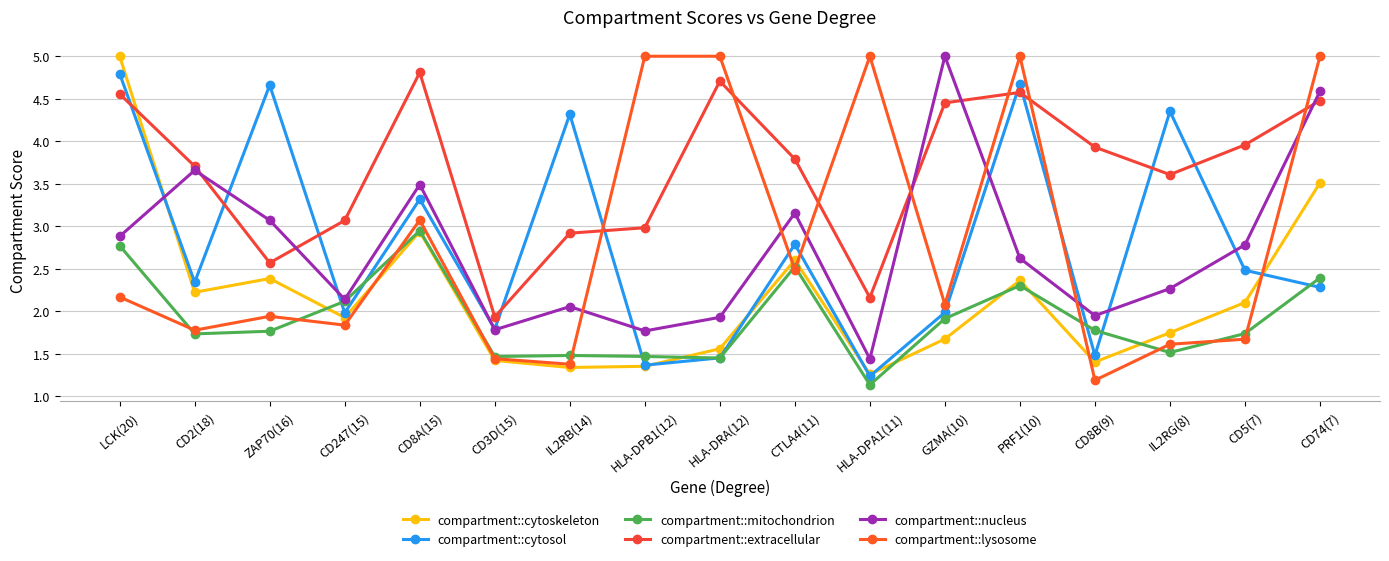

How many lines are shown in the chart?

6